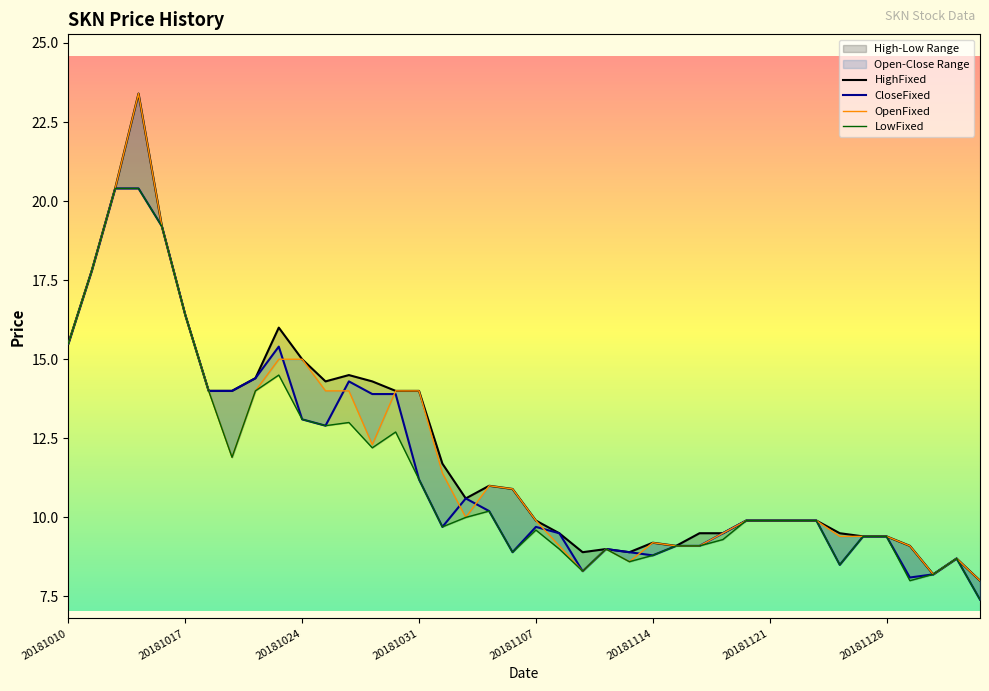

Which series has the widest spread of values?

HighFixed